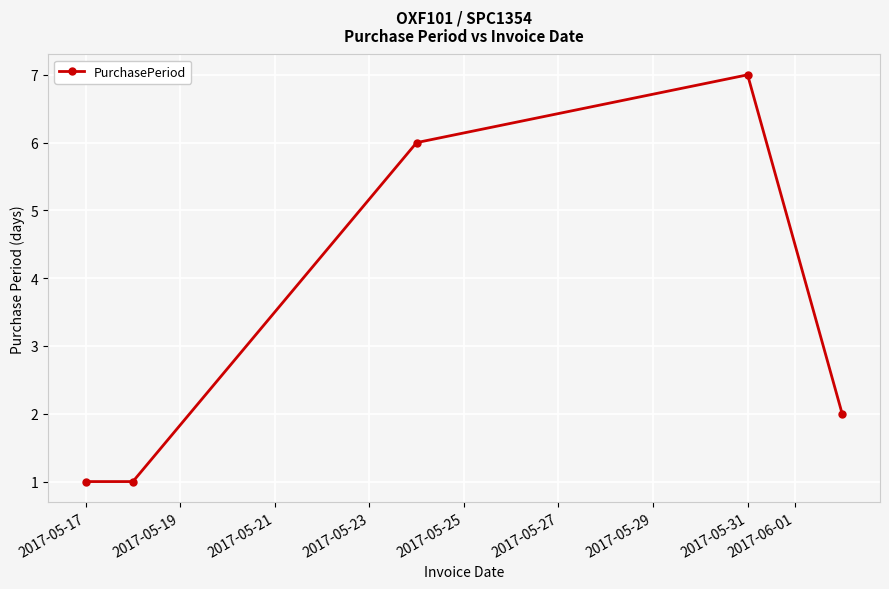

Reading left to right, list all the values displayed in this chart.

1	1	6	7	2